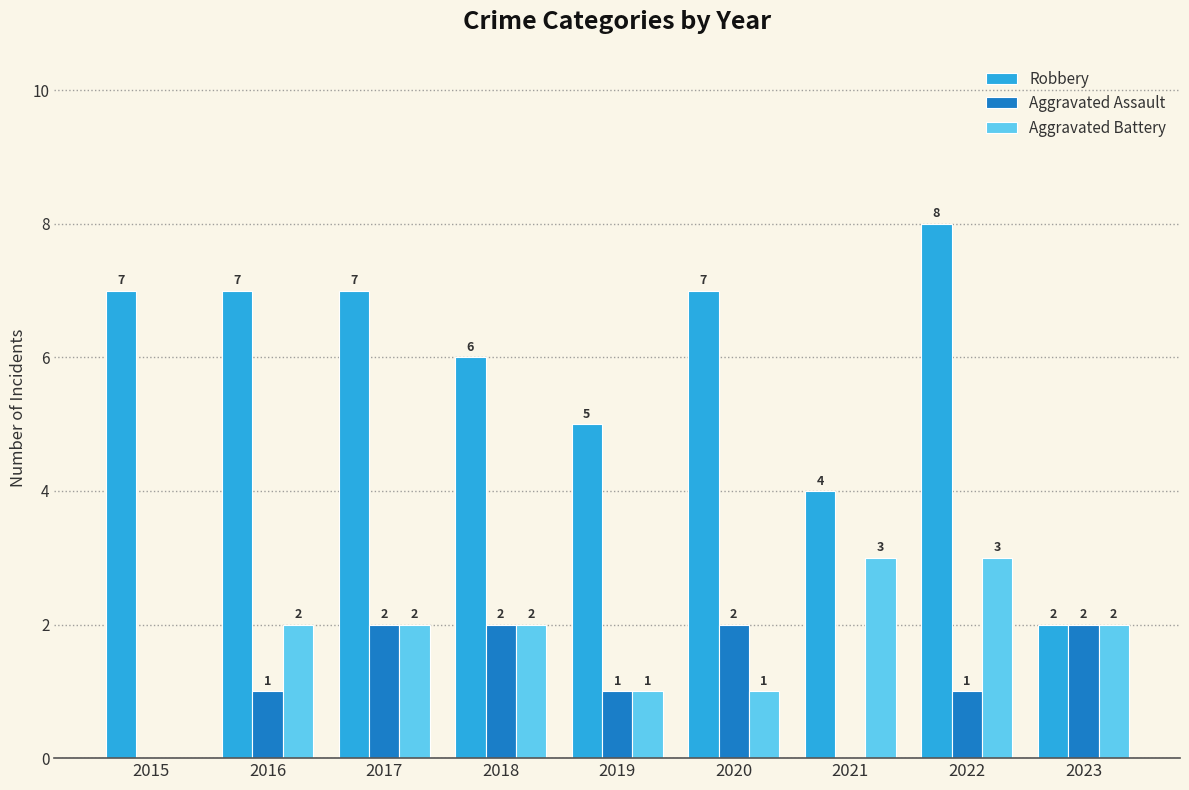

Count the Robbery values in the range 5 to 7.

6